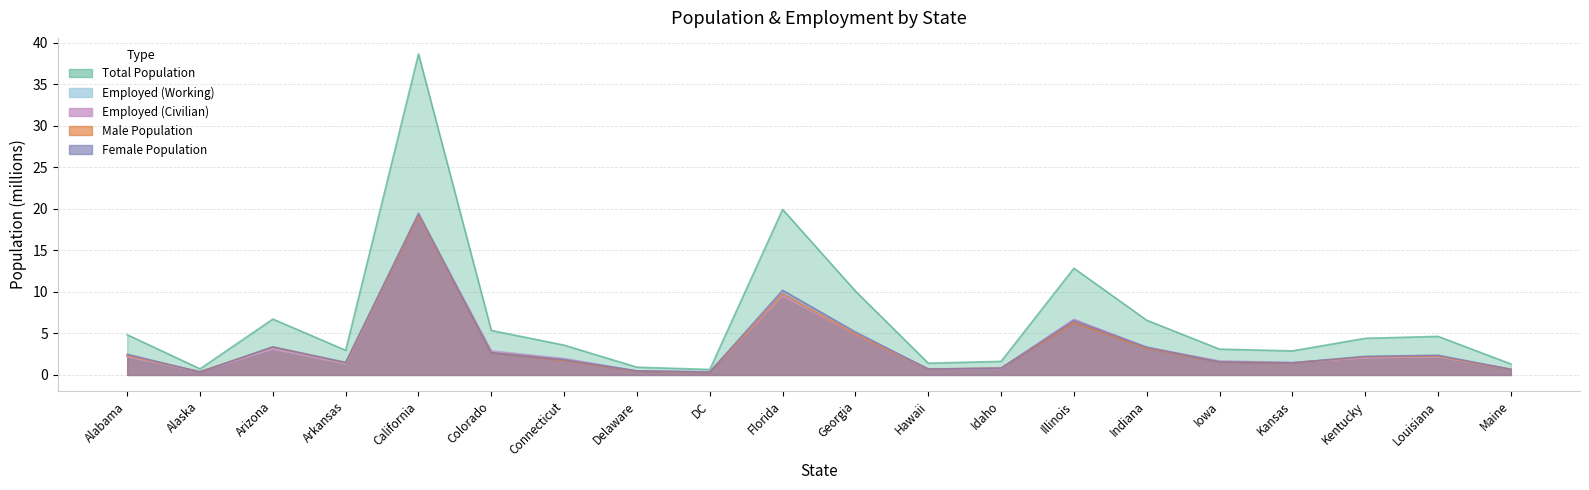

The employ_status_working series shows 3.7 at Illinois. True or false?

False